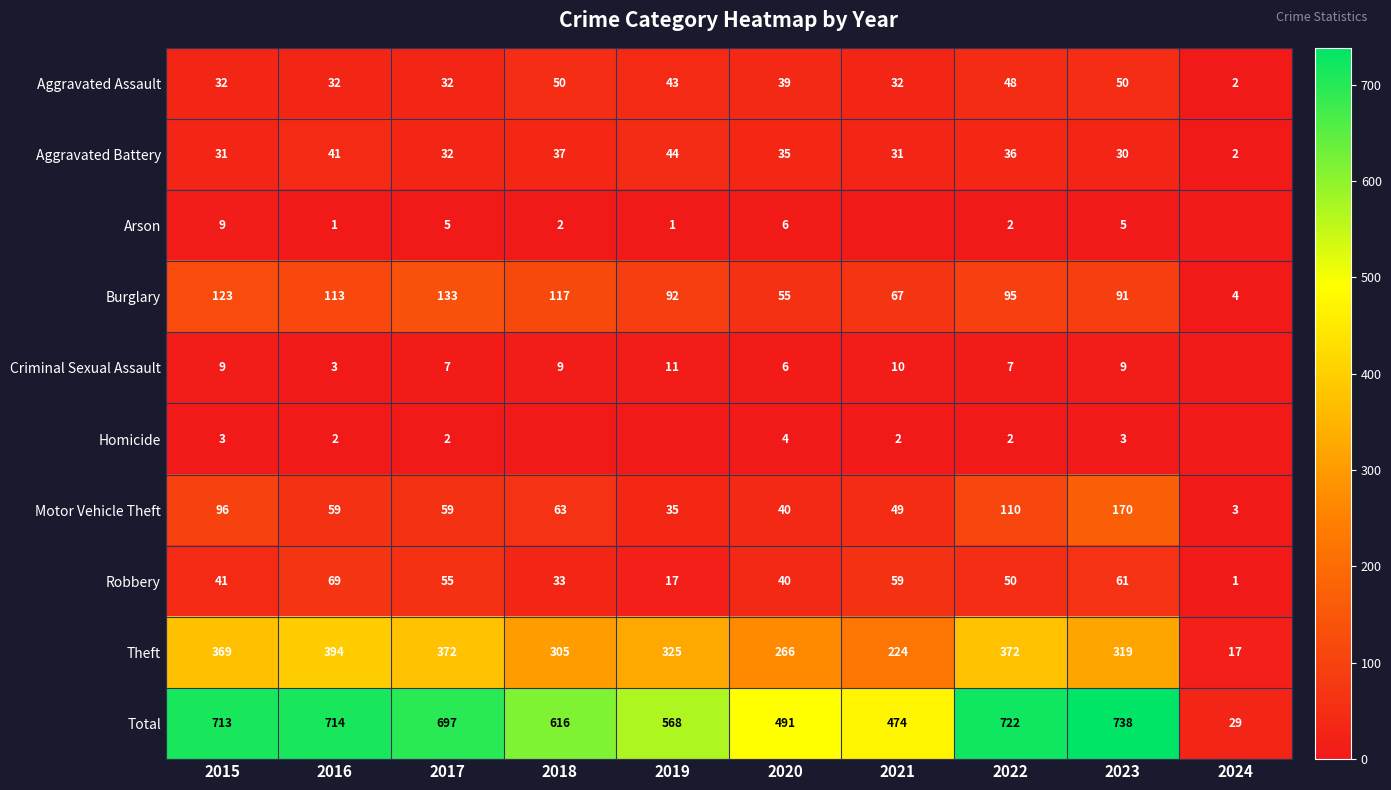

Which label corresponds to the largest value in the chart?

2023